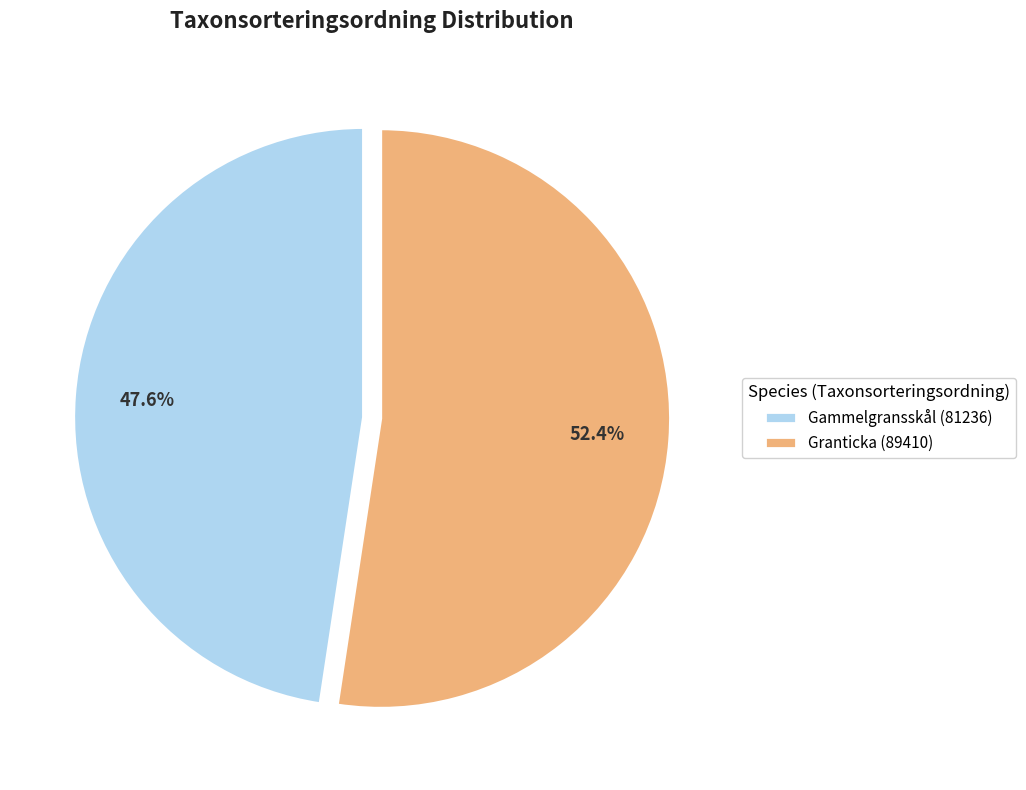

How much of the chart is everything except Gammelgransskål (81236)?

52.4%